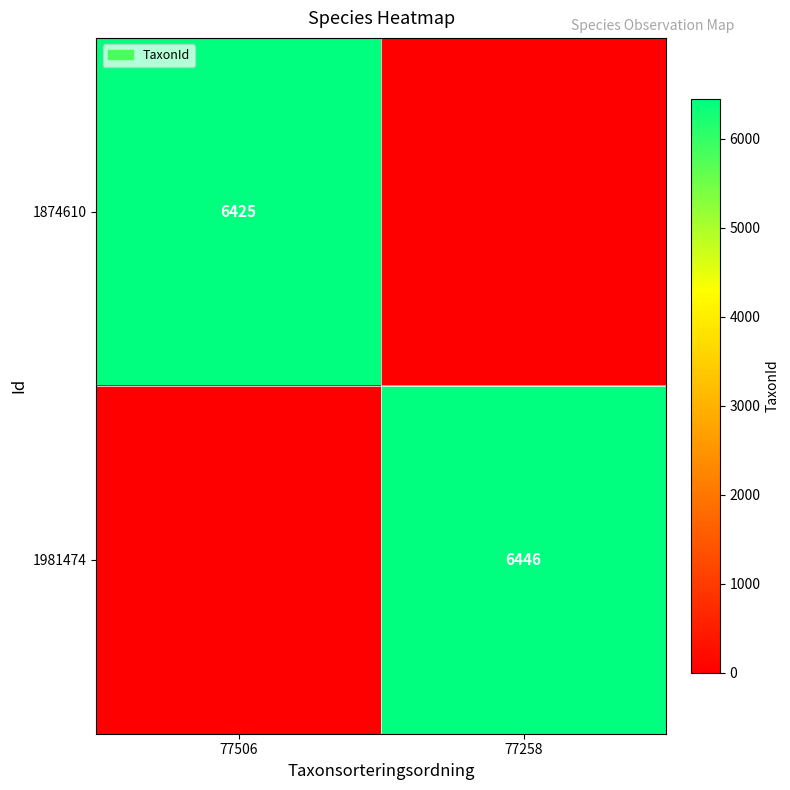

Is it true that 1981474 equals 6446 at 77258?

True